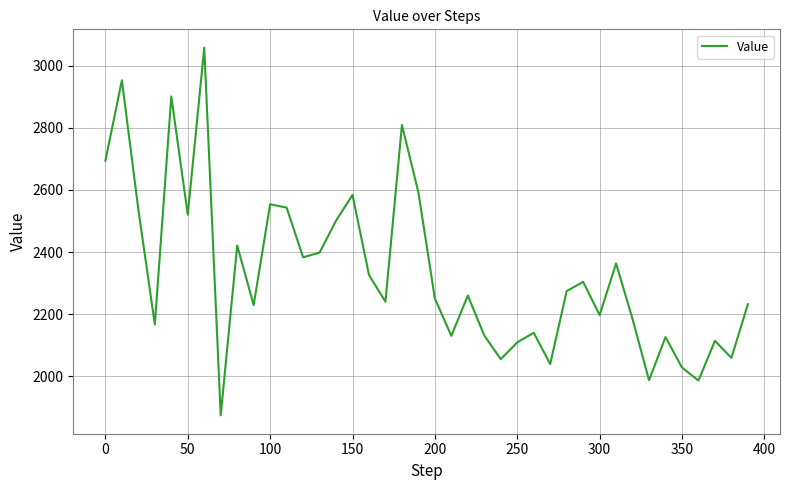

What is the minimum value shown in the chart?

1874